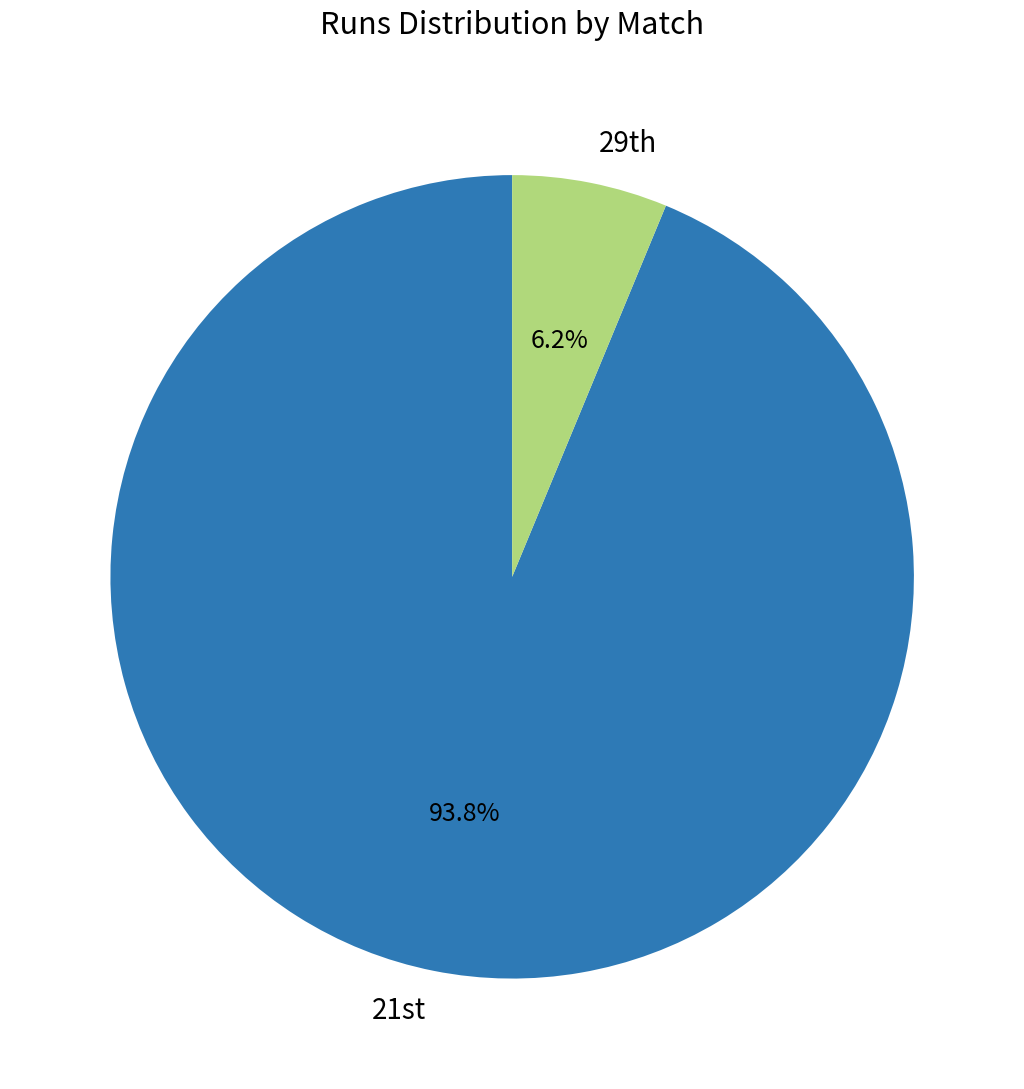

How many slices are in this pie chart?

2